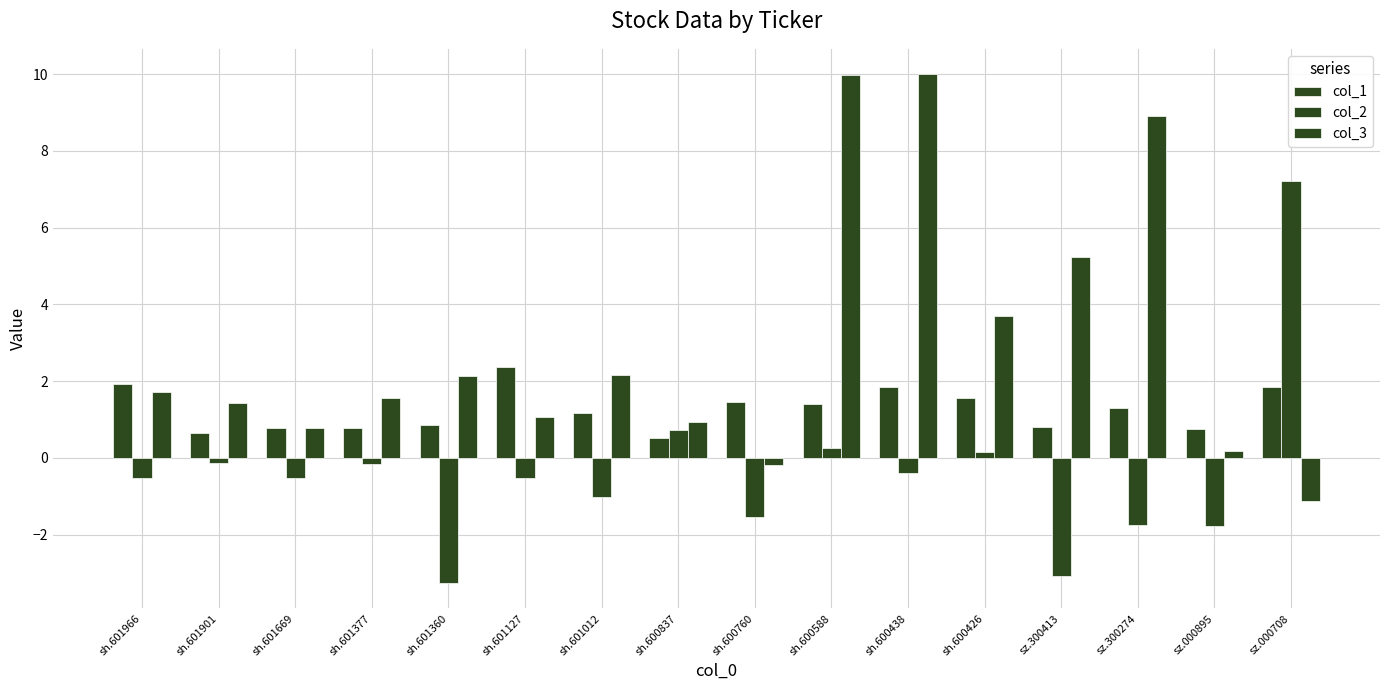

Reading left to right, extract all data points from this chart.

col_1: sh.601966=1.9	sh.601901=0.7	sh.601669=0.8	sh.601377=0.8	sh.601360=0.8	sh.601127=2.4	sh.601012=1.2	sh.600837=0.5	sh.600760=1.5	sh.600588=1.4	sh.600438=1.8	sh.600426=1.5	sz.300413=0.8	sz.300274=1.3	sz.000895=0.8	sz.000708=1.9
col_2: sh.601966=-0.5	sh.601901=-0.1	sh.601669=-0.5	sh.601377=-0.2	sh.601360=-3.3	sh.601127=-0.5	sh.601012=-1.0	sh.600837=0.7	sh.600760=-1.5	sh.600588=0.3	sh.600438=-0.4	sh.600426=0.2	sz.300413=-3.1	sz.300274=-1.7	sz.000895=-1.8	sz.000708=7.2
col_3: sh.601966=1.7	sh.601901=1.4	sh.601669=0.8	sh.601377=1.5	sh.601360=2.1	sh.601127=1.1	sh.601012=2.2	sh.600837=0.9	sh.600760=-0.2	sh.600588=10.0	sh.600438=10.0	sh.600426=3.7	sz.300413=5.2	sz.300274=8.9	sz.000895=0.2	sz.000708=-1.1